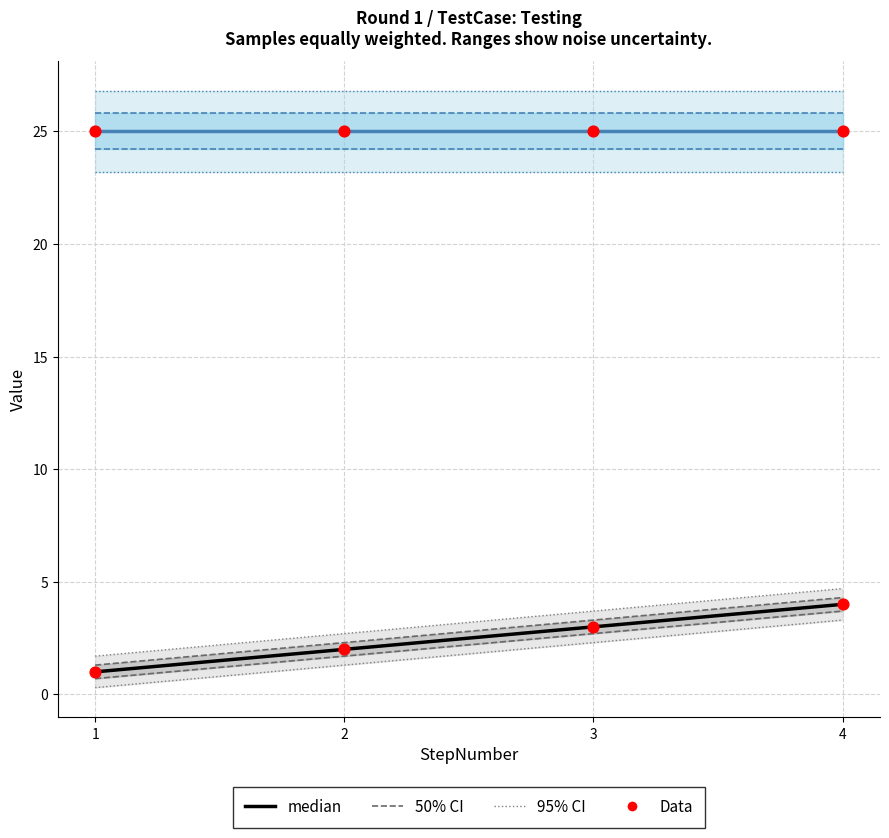

Which series contains the highest Y value?

median (TestItem)